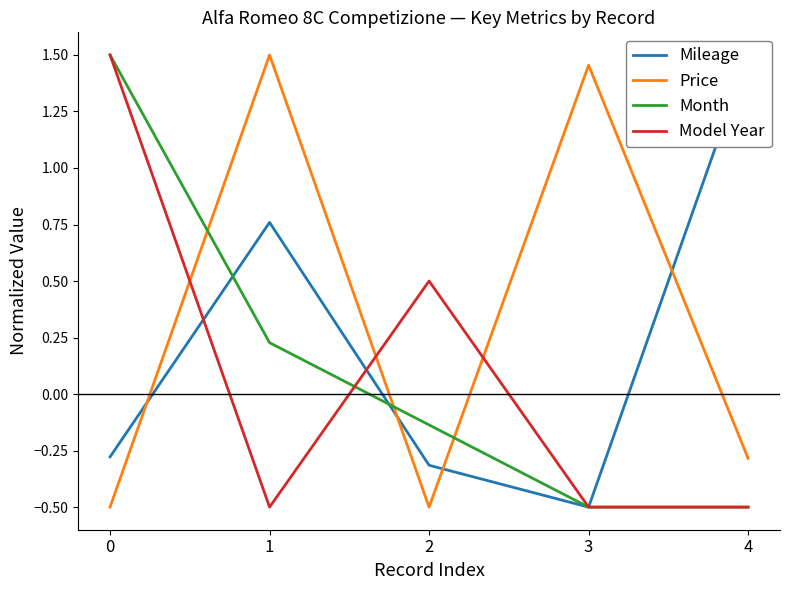

Which category has the lowest value in the Model Year series?

1